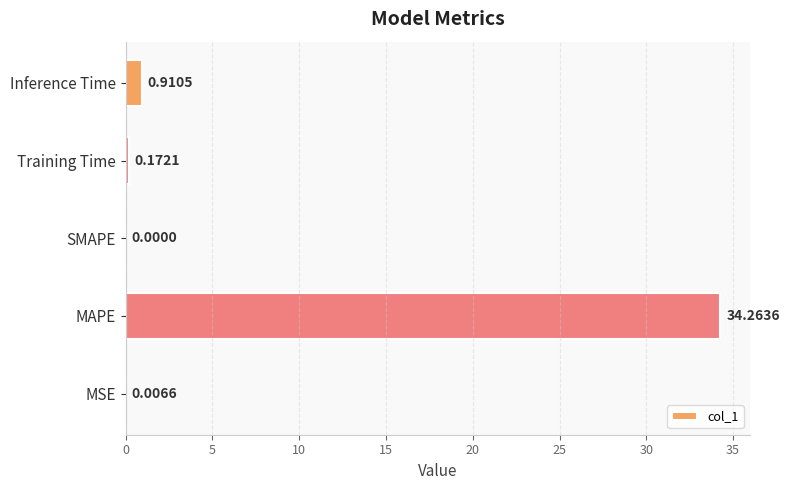

At which label is the value closest to 17?

Inference Time